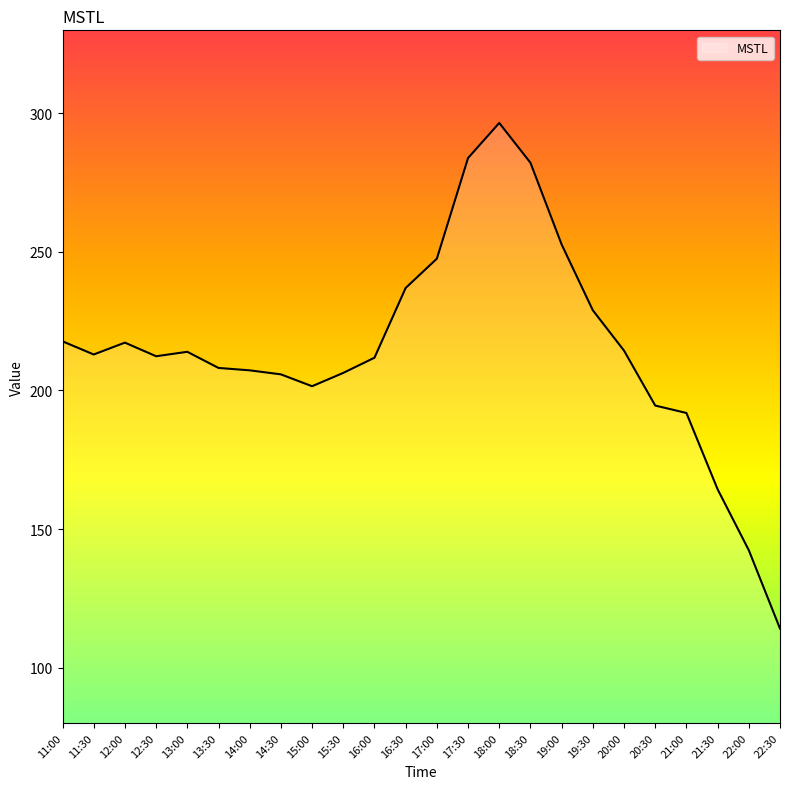

What is the difference between the maximum and minimum values?

182.5